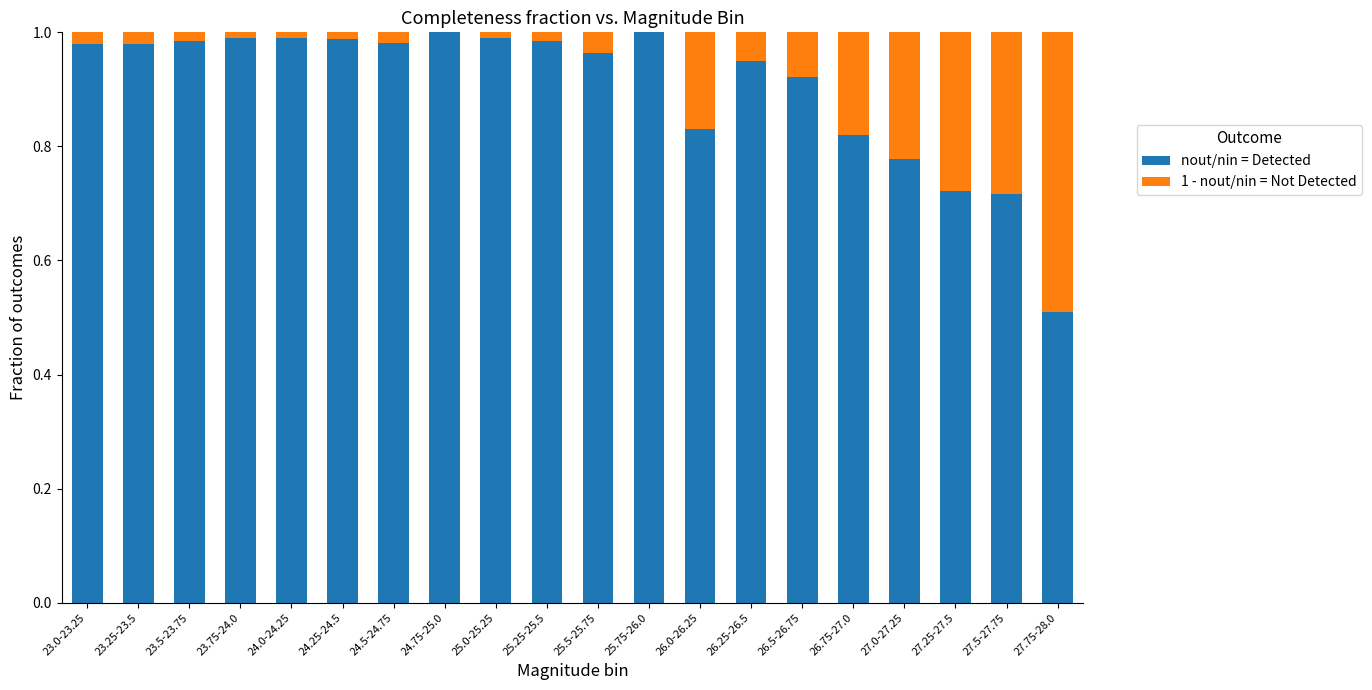

Reading right to left, what are all the values shown in this chart?

nout/nin = Detected: 27.75-28.0=0.5	27.5-27.75=0.7	27.25-27.5=0.7	27.0-27.25=0.8	26.75-27.0=0.8	26.5-26.75=0.9	26.25-26.5=0.9	26.0-26.25=0.8	25.75-26.0=1.0	25.5-25.75=1.0	25.25-25.5=1.0	25.0-25.25=1.0	24.75-25.0=1.0	24.5-24.75=1.0	24.25-24.5=1.0	24.0-24.25=1.0	23.75-24.0=1.0	23.5-23.75=1.0	23.25-23.5=1.0	23.0-23.25=1.0
1 - nout/nin = Not Detected: 27.75-28.0=0.5	27.5-27.75=0.3	27.25-27.5=0.3	27.0-27.25=0.2	26.75-27.0=0.2	26.5-26.75=0.1	26.25-26.5=0.1	26.0-26.25=0.2	25.75-26.0=-0.0	25.5-25.75=0.0	25.25-25.5=0.0	25.0-25.25=0.0	24.75-25.0=-0.0	24.5-24.75=0.0	24.25-24.5=0.0	24.0-24.25=0.0	23.75-24.0=0.0	23.5-23.75=0.0	23.25-23.5=0.0	23.0-23.25=0.0